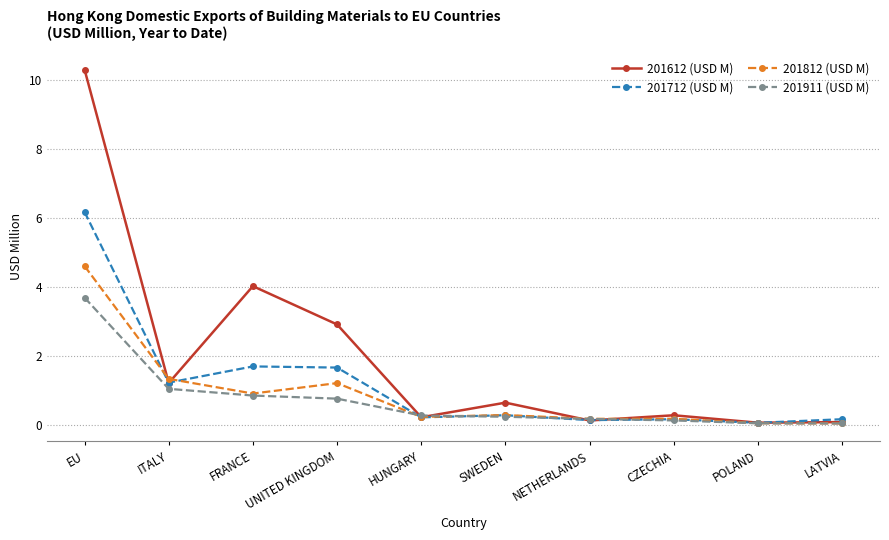

List the series in order of their peak value, lowest first.

201911 (USD M), 201812 (USD M), 201712 (USD M), 201612 (USD M)